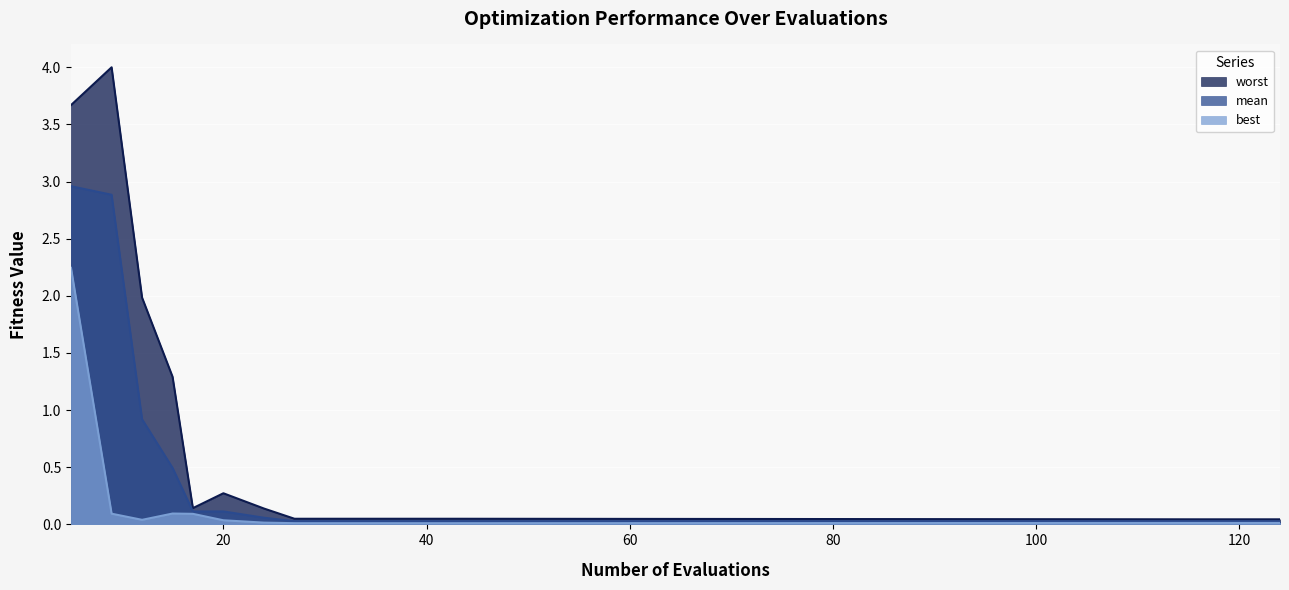

What is the total value across all series at 9?

7.0